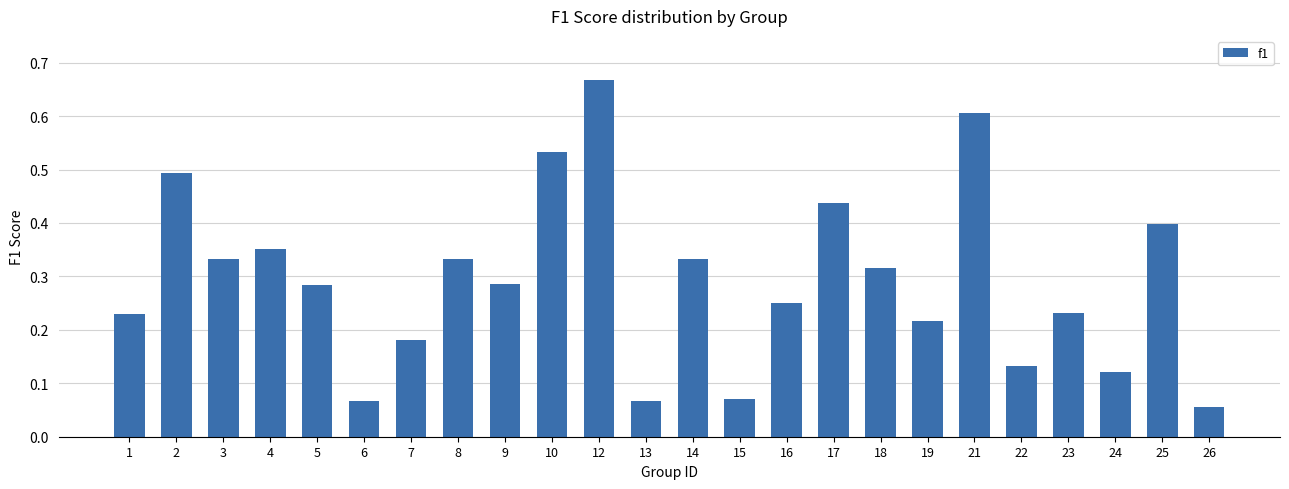

Which label corresponds to the largest value in the chart?

12